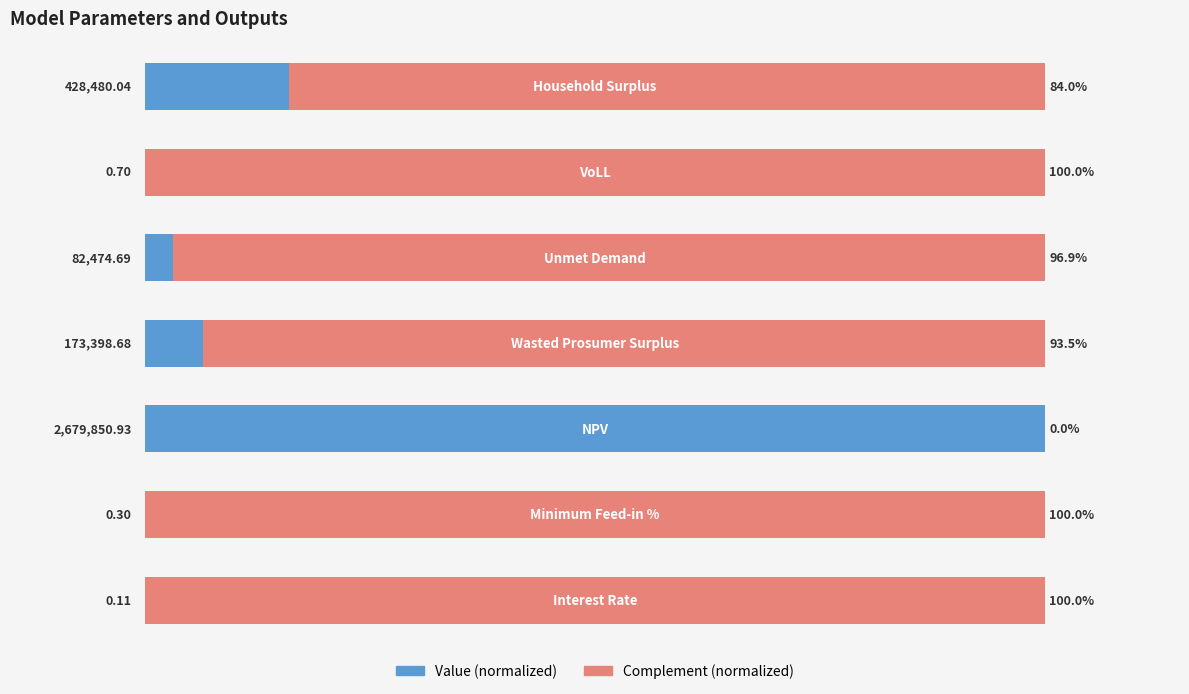

What is the value of the Complement (normalized) bar at the 2nd from the left?

100.0